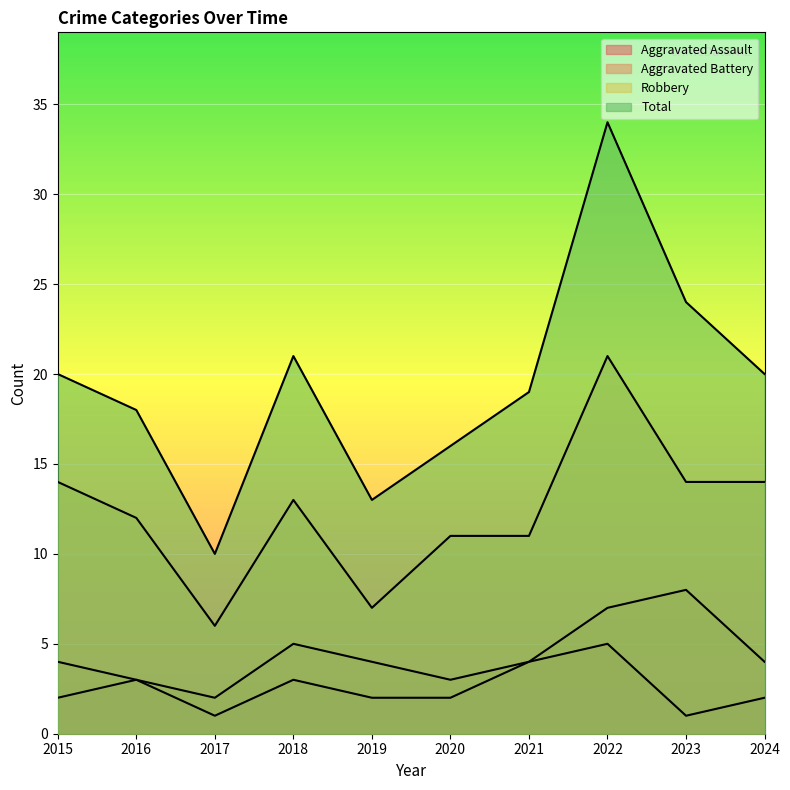

Which label corresponds to the smallest value in the chart?

2017